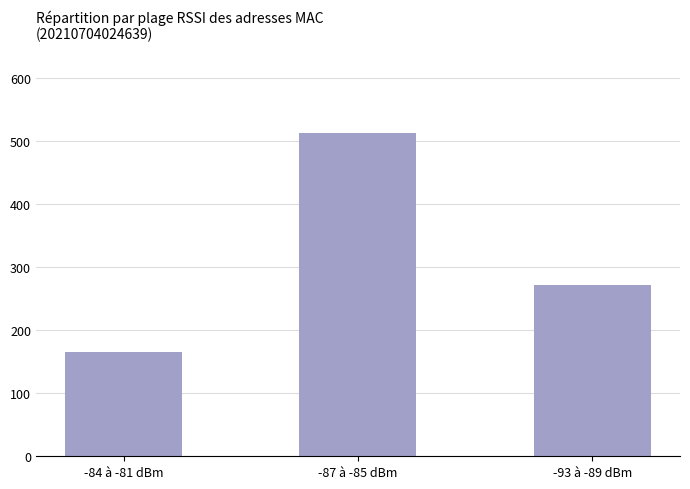

Rank the categories by value from lowest to highest.

-84 à -81 dBm, -93 à -89 dBm, -87 à -85 dBm